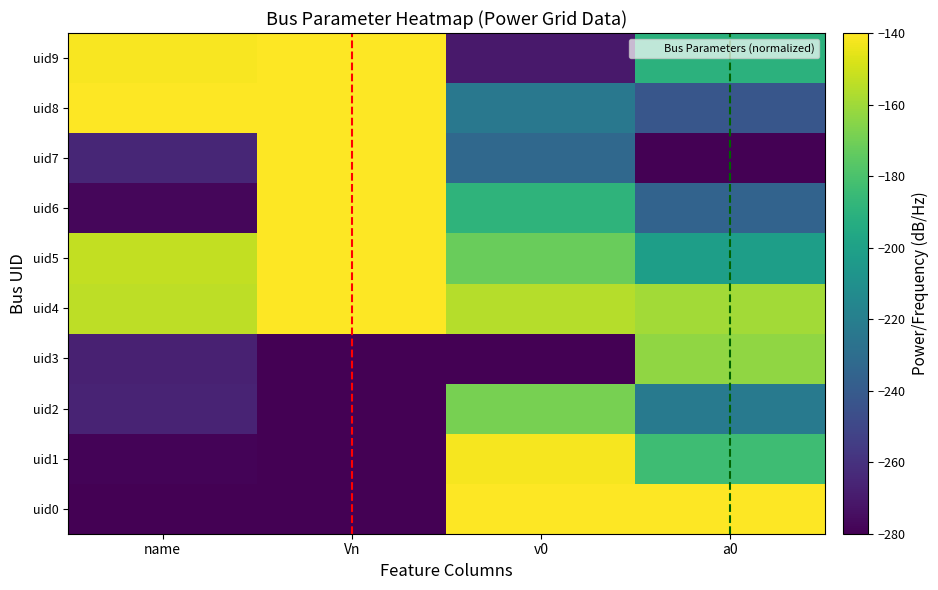

Reading left to right, transcribe all the data shown in this chart.

uid0: name=-280.0	Vn=-280.0	v0=-140.0	a0=-140.0
uid1: name=-278.7	Vn=-280.0	v0=-141.8	a0=-183.3
uid2: name=-266.1	Vn=-280.0	v0=-168.6	a0=-222.8
uid3: name=-267.4	Vn=-280.0	v0=-280.0	a0=-163.2
uid4: name=-153.9	Vn=-140.0	v0=-155.8	a0=-159.4
uid5: name=-152.6	Vn=-140.0	v0=-172.1	a0=-201.6
uid6: name=-277.5	Vn=-140.0	v0=-188.8	a0=-235.4
uid7: name=-264.9	Vn=-140.0	v0=-232.5	a0=-280.0
uid8: name=-140.0	Vn=-140.0	v0=-223.7	a0=-242.5
uid9: name=-141.3	Vn=-140.0	v0=-270.3	a0=-190.3